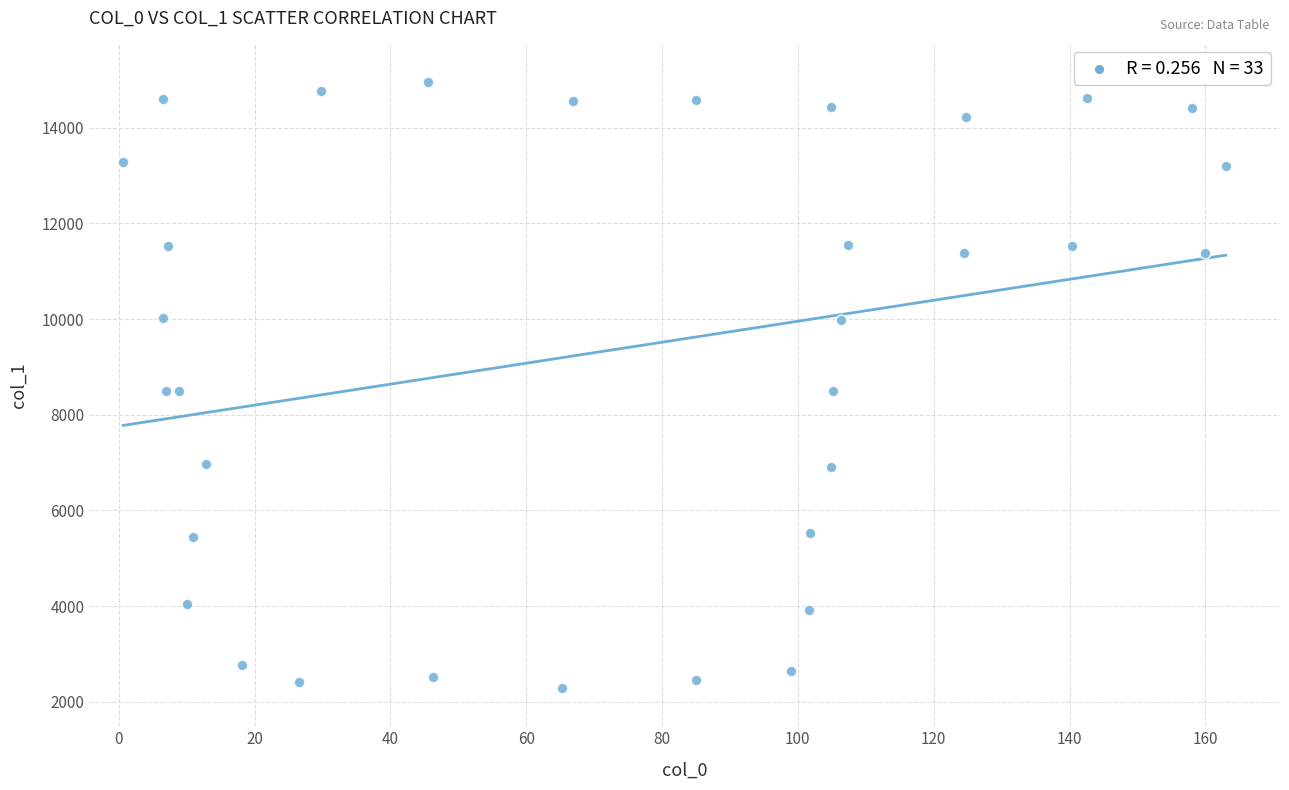

What is the range of X values (max minus min)?

162.3